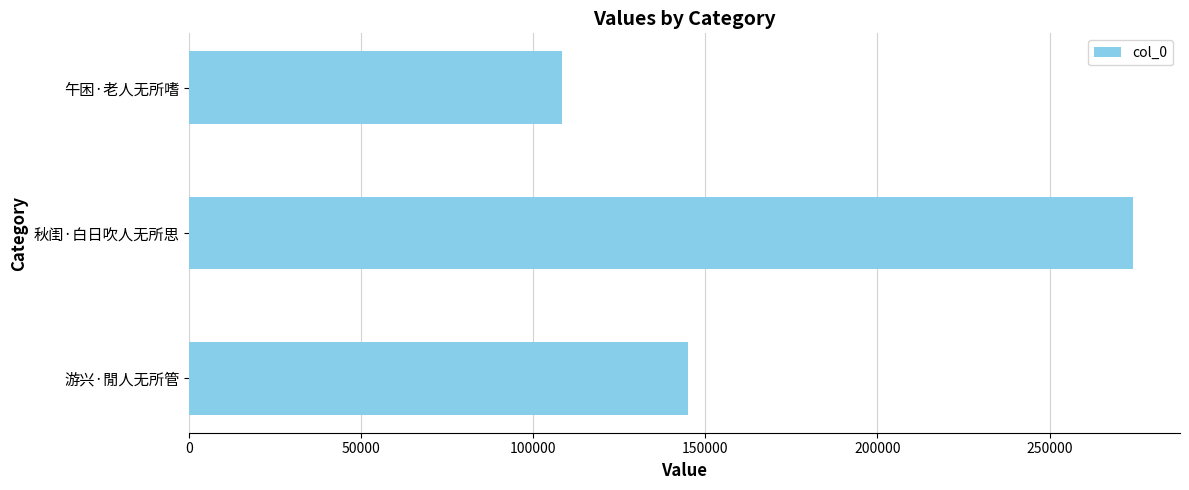

How many categories are shown in the chart?

3